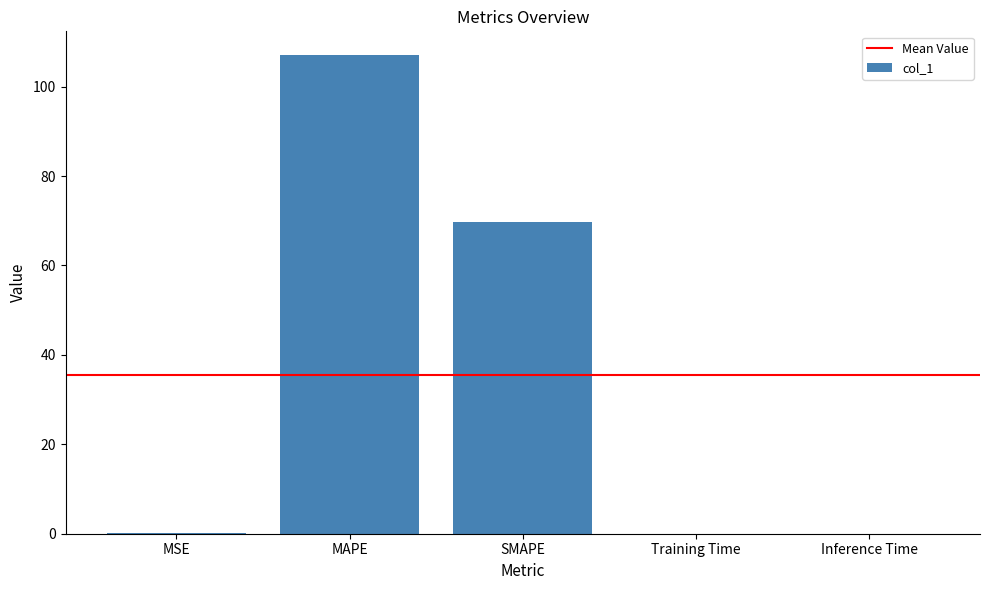

What is the approximate value at MAPE?

107.0